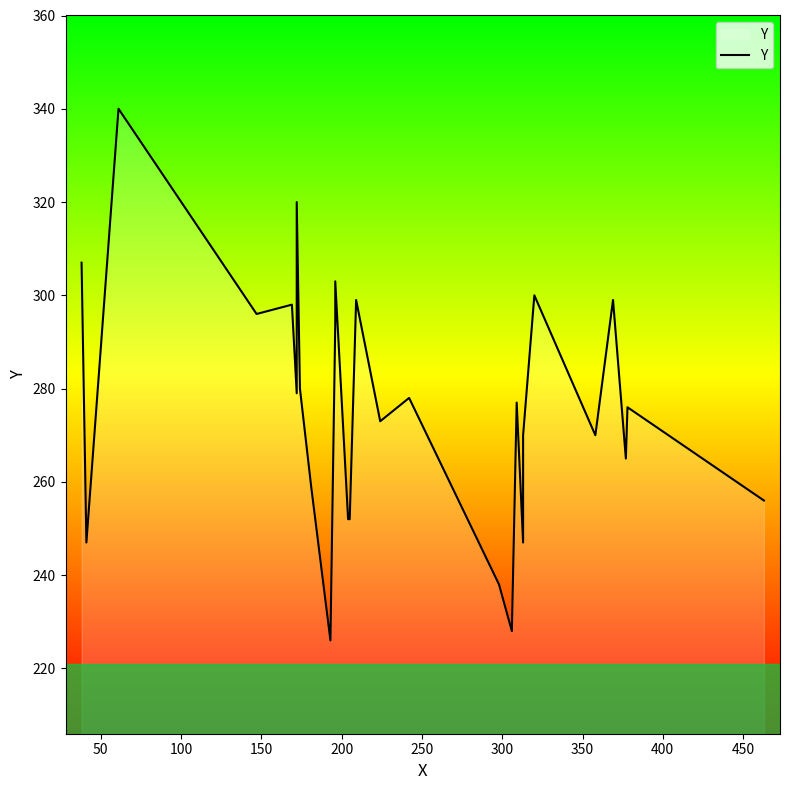

What is the greatest value displayed?

340